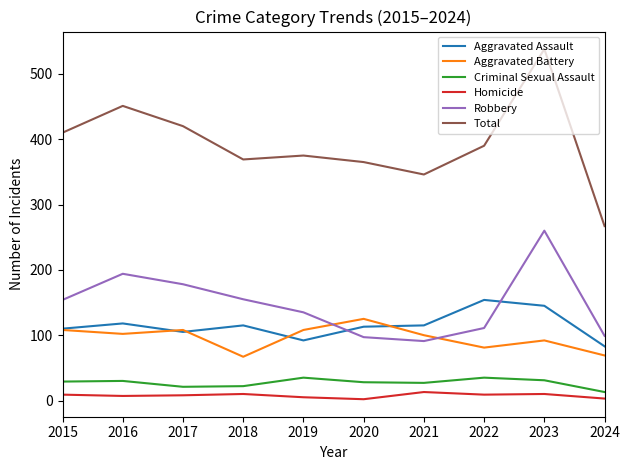

Rank the series at 2022 from highest to lowest value.

Total, Aggravated Assault, Robbery, Aggravated Battery, Criminal Sexual Assault, Homicide